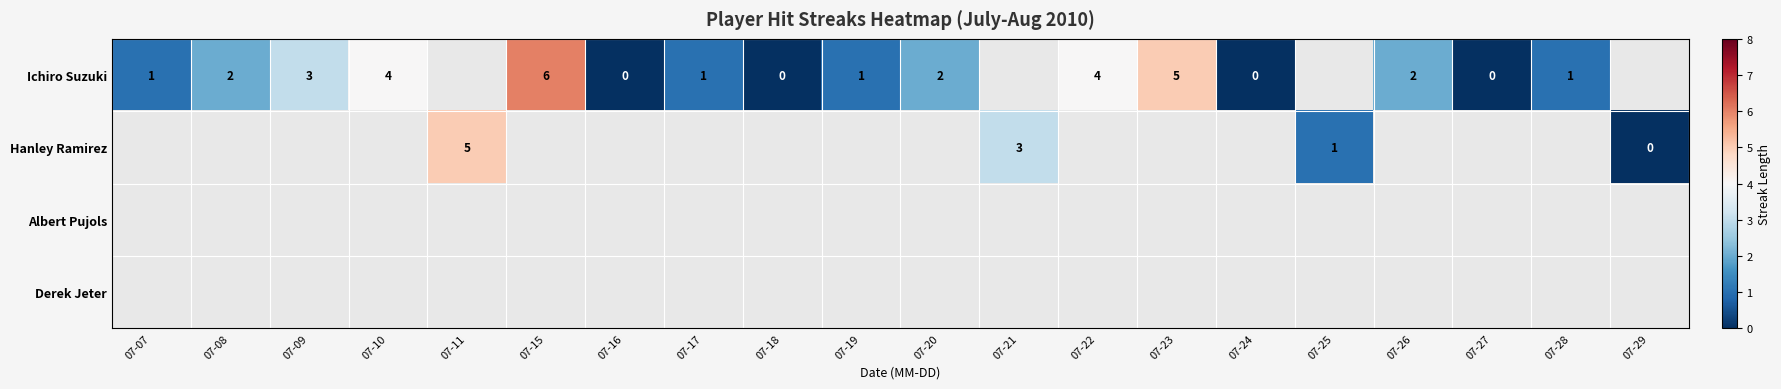

At which label is row_0 closest to 3?

07-09